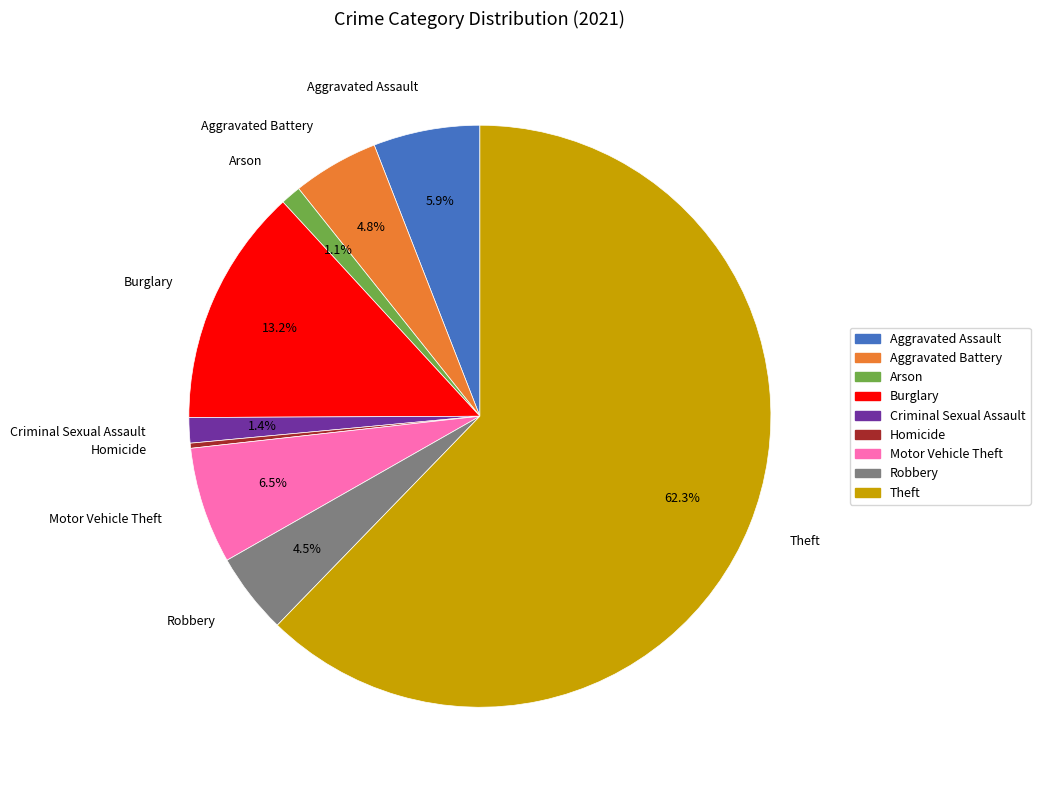

To the nearest percent, what is the average slice percentage?

11%